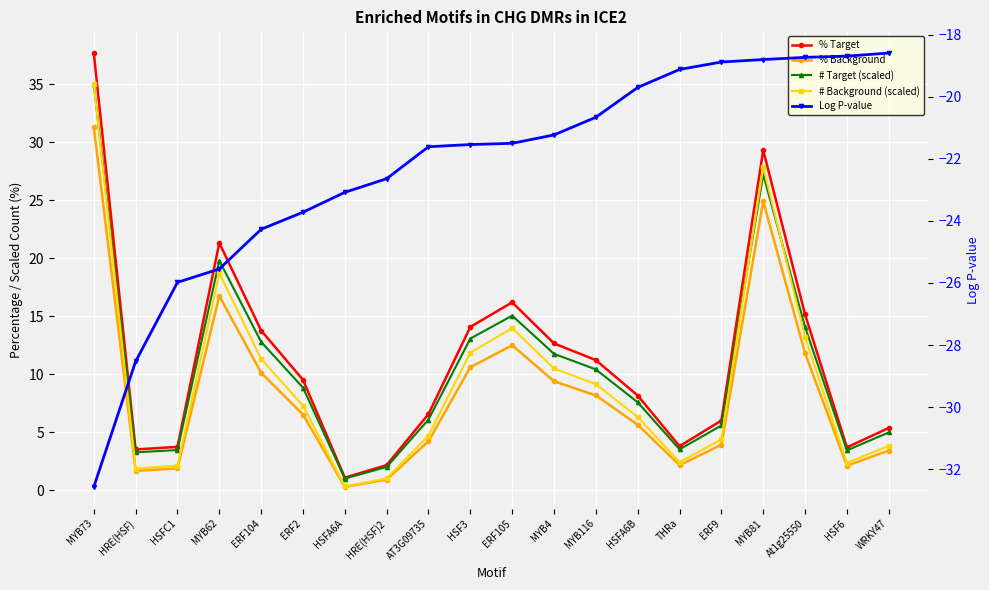

Is the value of # Background (scaled) at THRa greater than the value of Log P-value at ERF104?

Yes